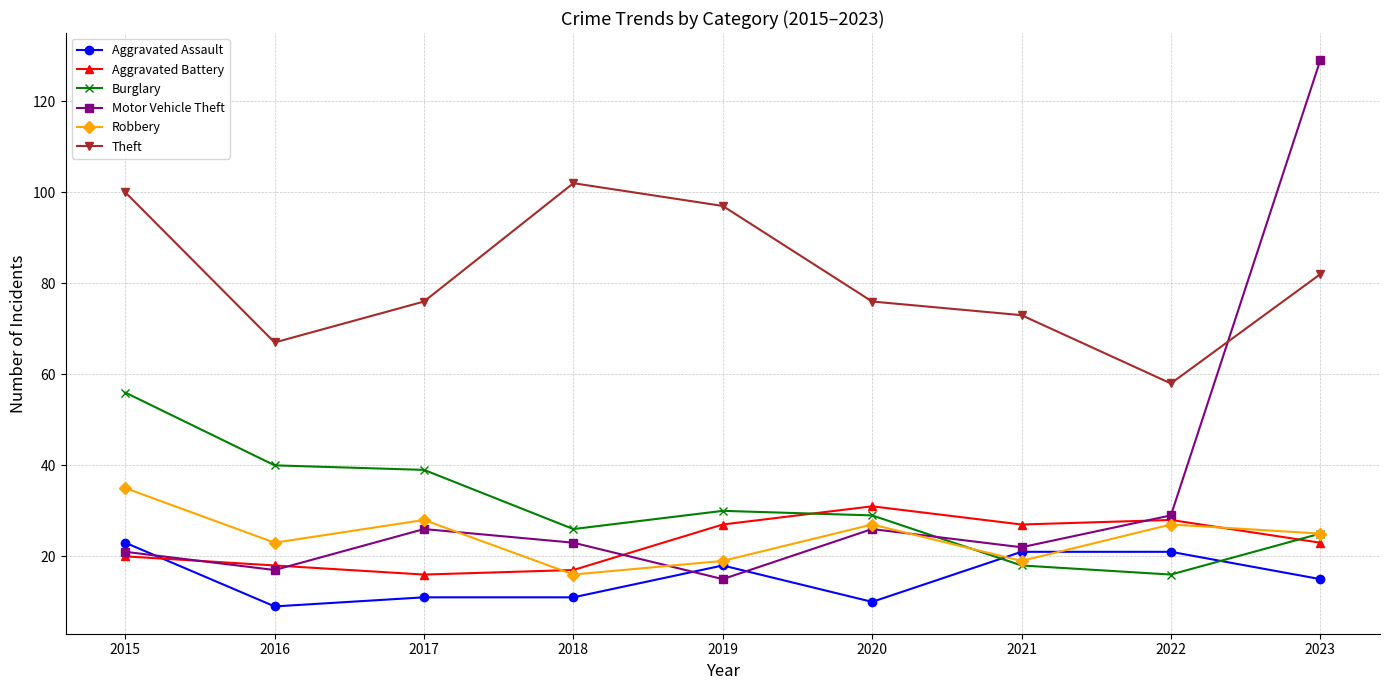

Does the chart display data point markers on the line(s)?

Yes